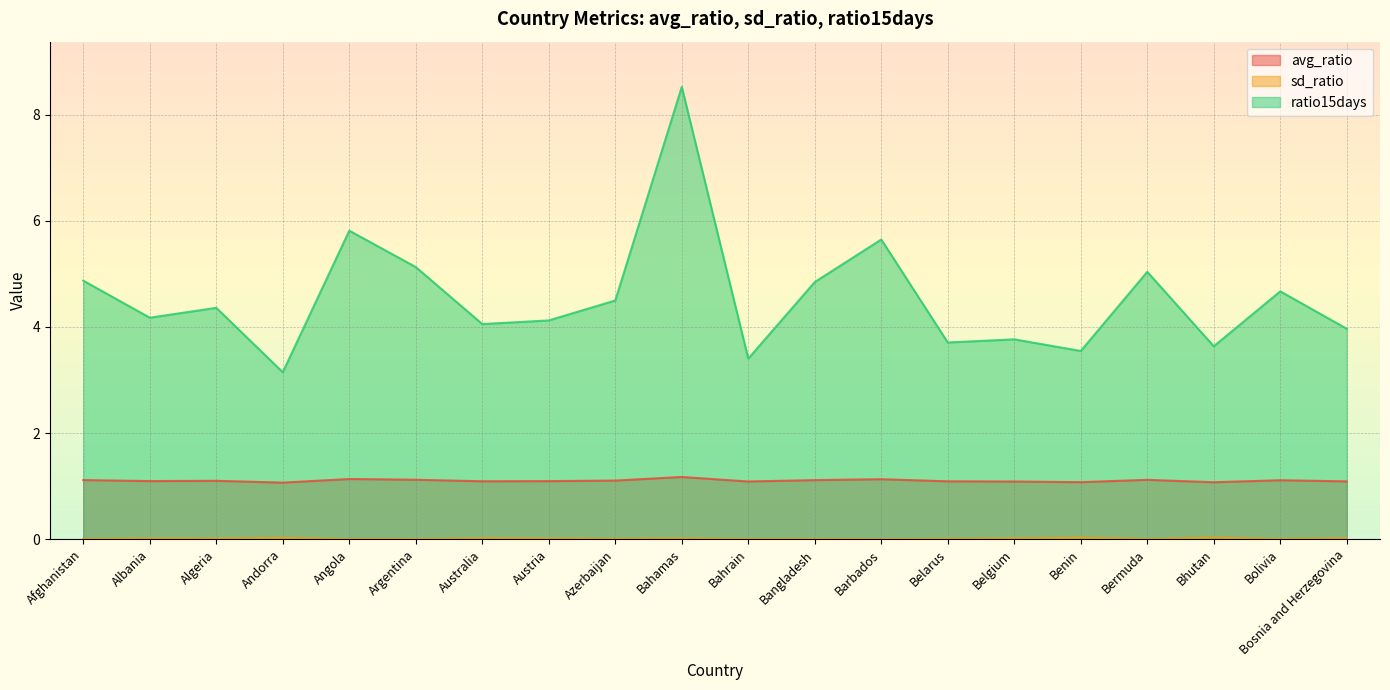

Reading left to right, extract all data points from this chart.

avg_ratio: 1.1	1.1	1.1	1.1	1.1	1.1	1.1	1.1	1.1	1.2	1.1	1.1	1.1	1.1	1.1	1.1	1.1	1.1	1.1	1.1
sd_ratio: 0.0	0.0	0.0	0.0	0.0	0.0	0.0	0.0	0.0	0.0	0.0	0.0	0.0	0.0	0.0	0.0	0.0	0.0	0.0	0.0
ratio15days: 4.9	4.2	4.4	3.1	5.8	5.1	4.1	4.1	4.5	8.5	3.4	4.8	5.6	3.7	3.8	3.5	5.0	3.6	4.7	4.0